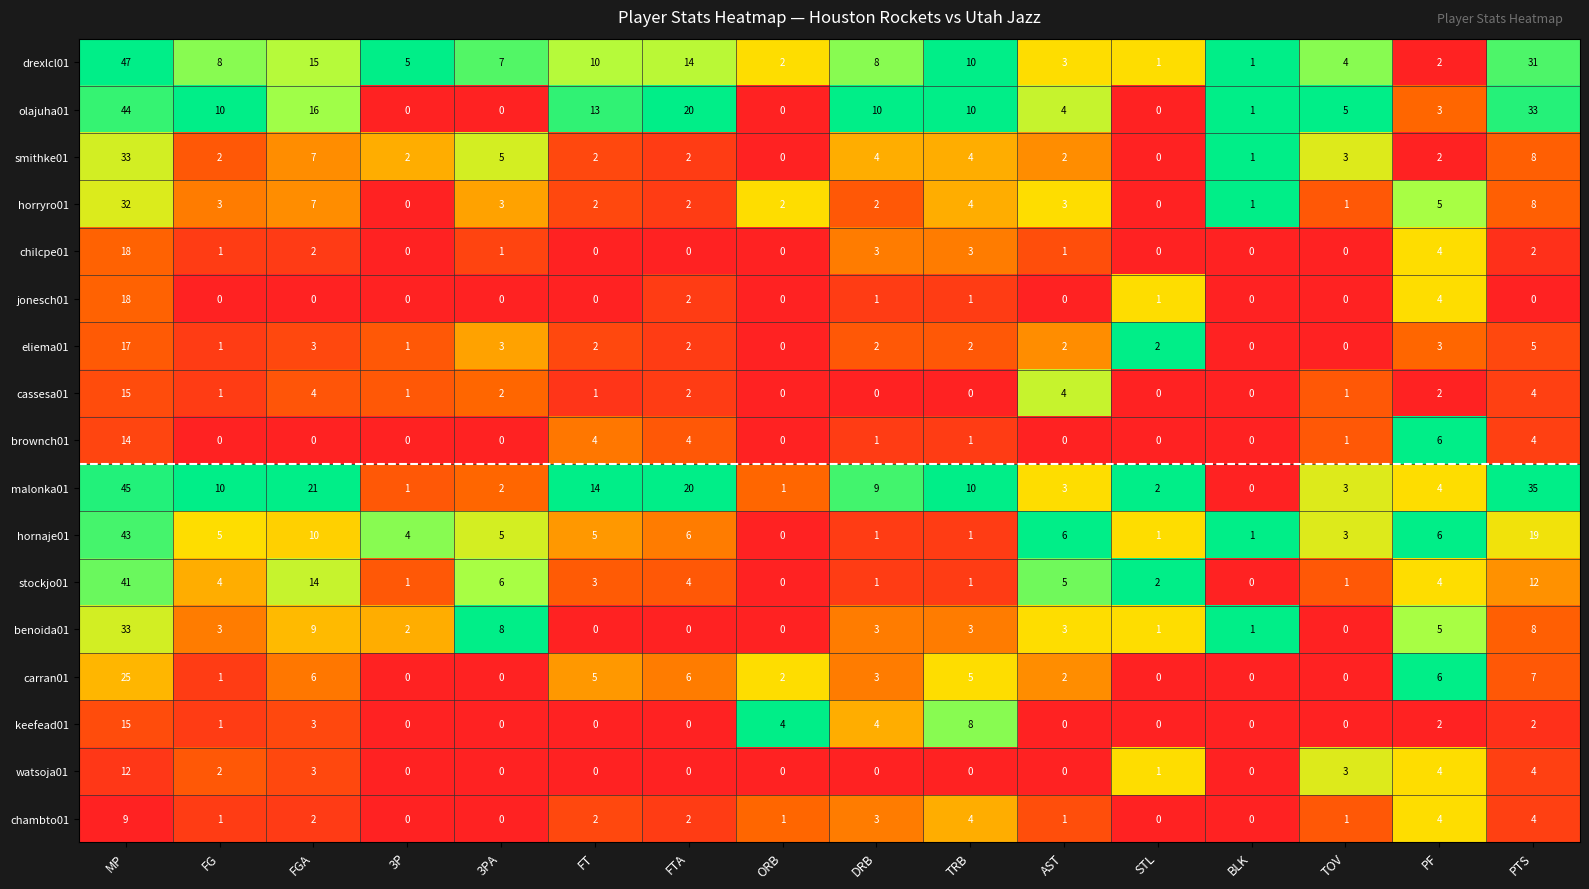

What is the difference between the second highest and second lowest values in the carran01 series?

7